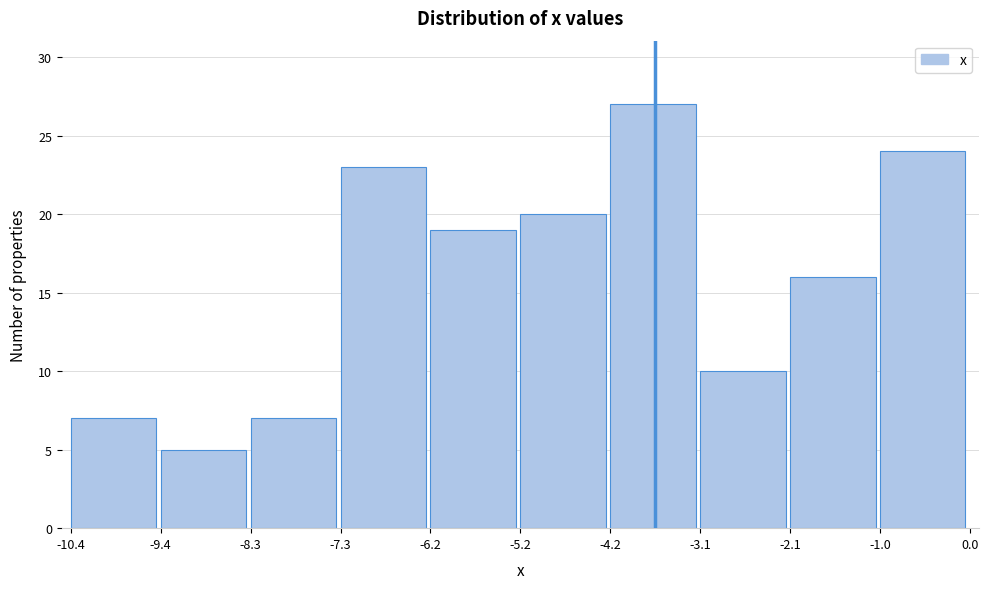

Which range on the x-axis has the tallest bar?

-4.2 to -3.1